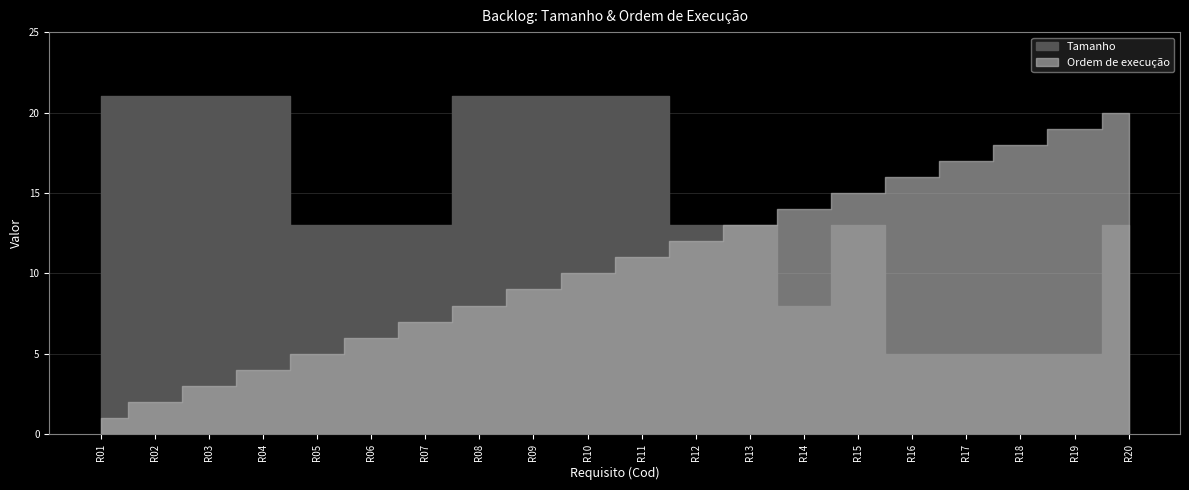

Rank the series by their maximum value, from highest to lowest.

Tamanho, Ordem de execução